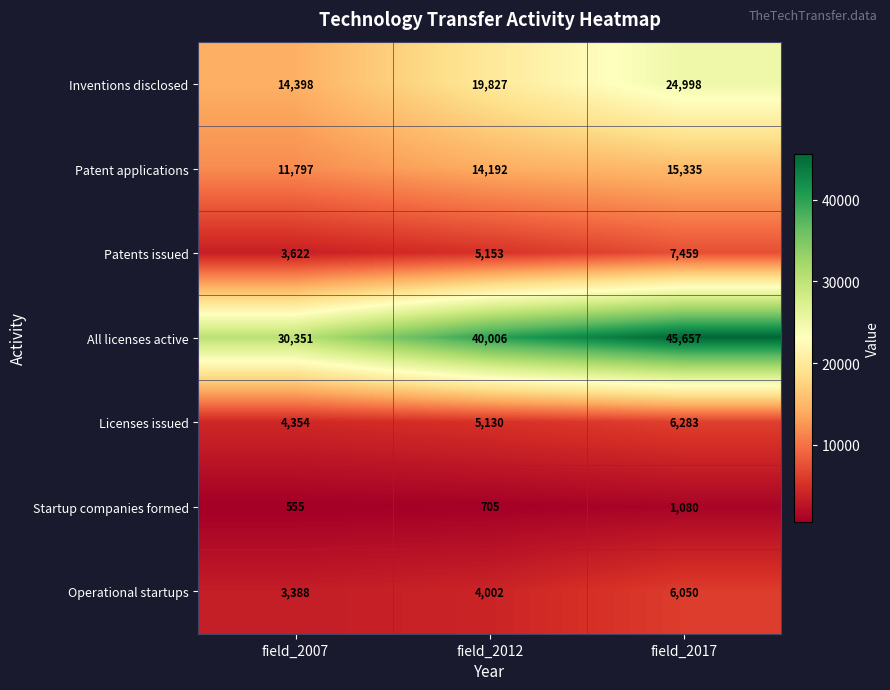

Which series has the widest spread of values?

All licenses active